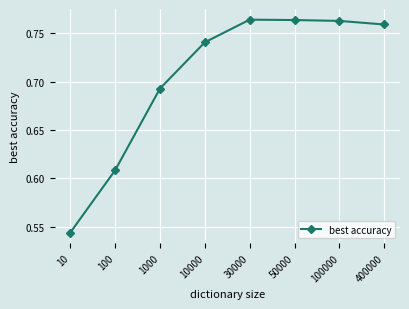

True or false: the data has more than 0 interior local peaks.

True